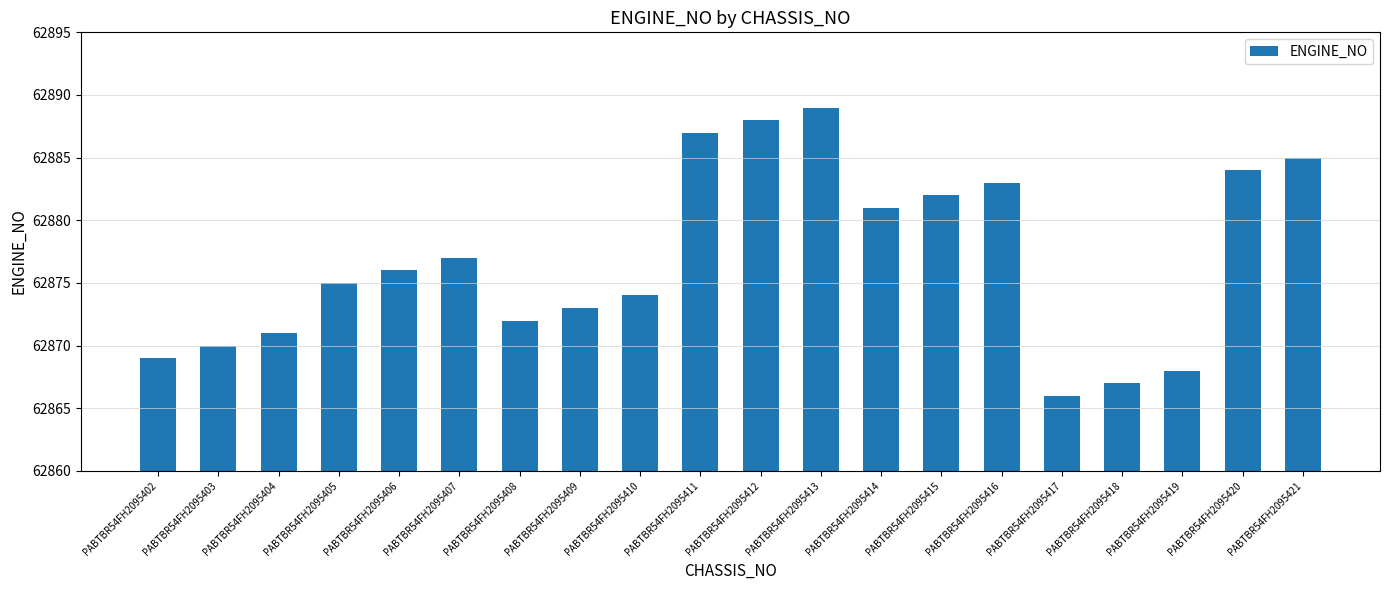

How many values are below 62876?

10